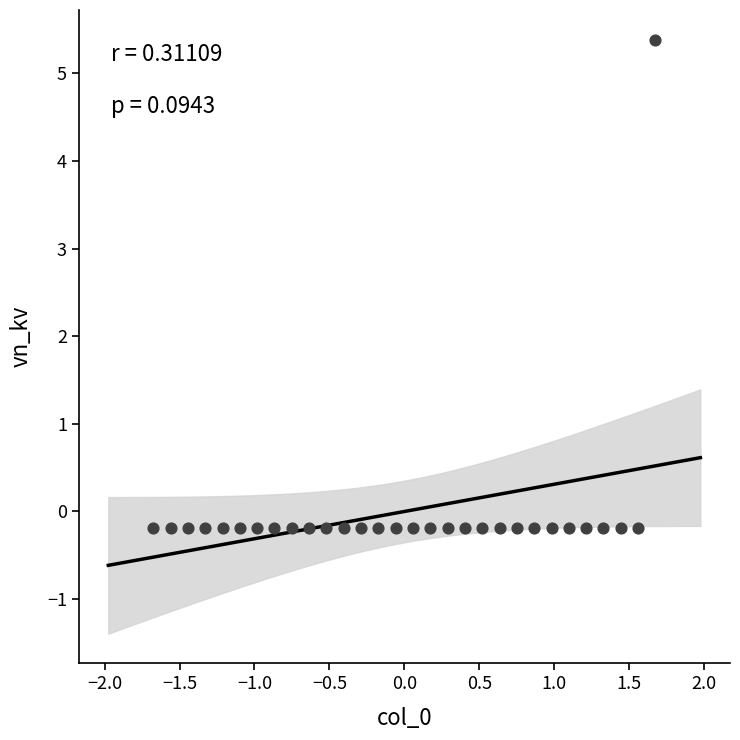

What is the range of X values (max minus min)?

3.4